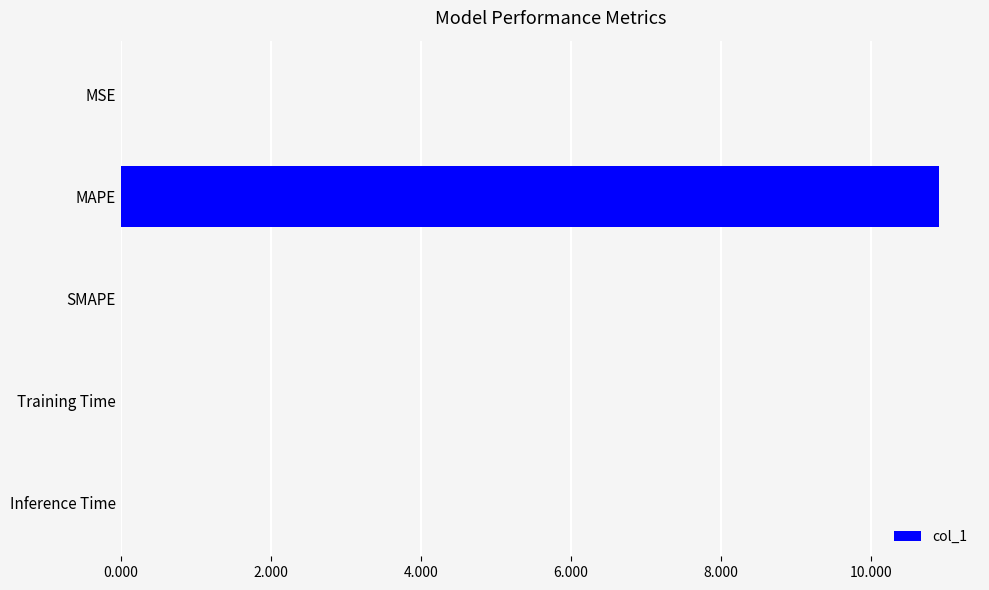

What is the sum of the values at SMAPE and MAPE?

10.9